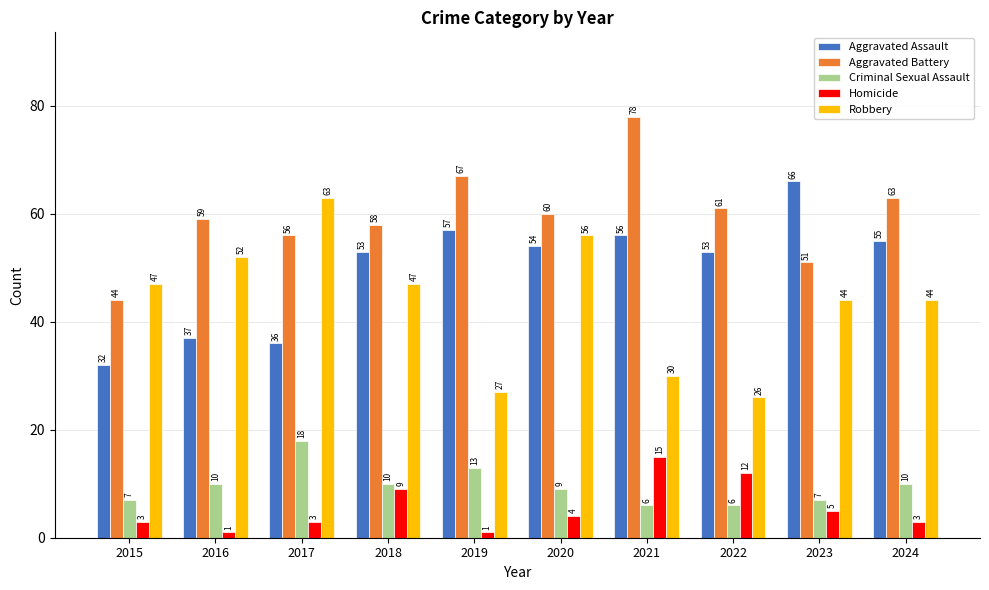

Which series changed the most between 2019 and 2021?

Homicide